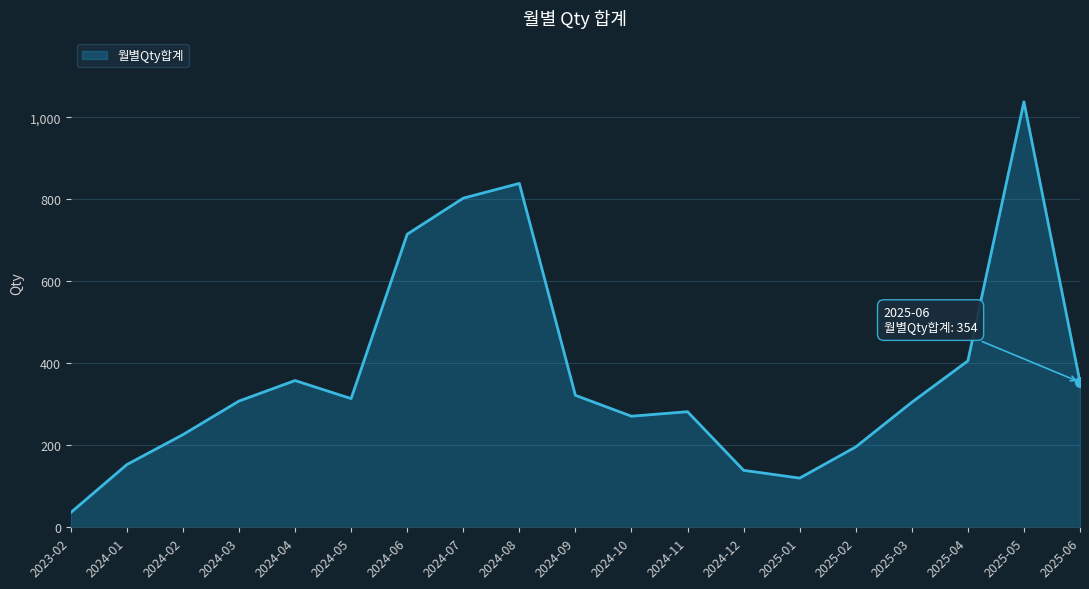

What is the change in value from 2024-10 to 2025-03?

+34